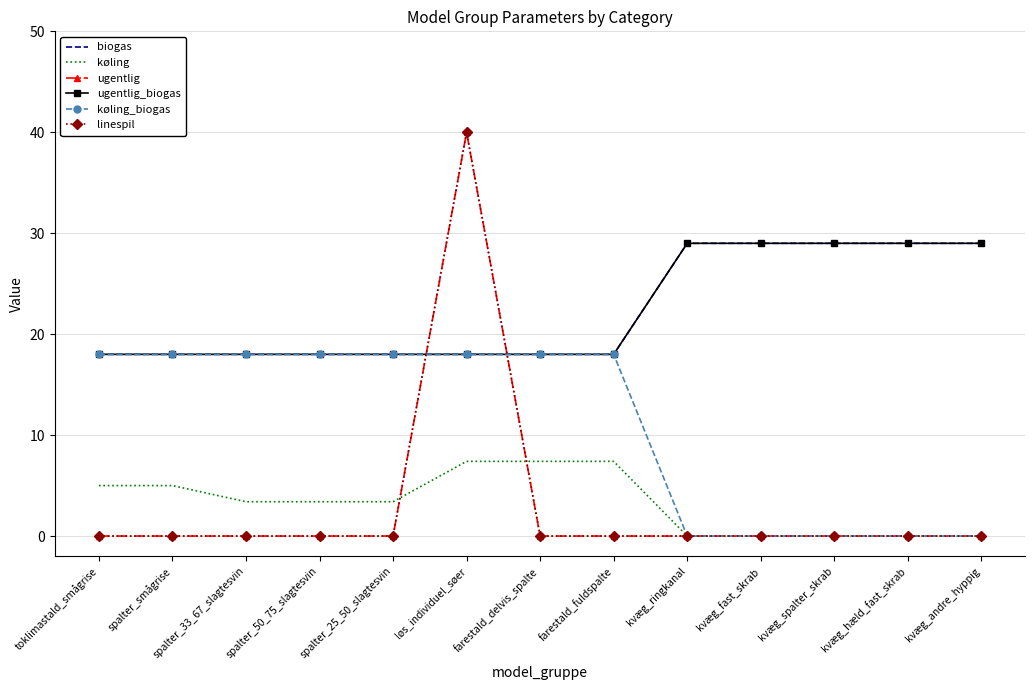

Reading left to right, transcribe all the data shown in this chart.

biogas: toklimastald_smågrise=18.0	spalter_smågrise=18.0	spalter_33_67_slagtesvin=18.0	spalter_50_75_slagtesvin=18.0	spalter_25_50_slagtesvin=18.0	løs_individuel_søer=18.0	farestald_delvis_spalte=18.0	farestald_fuldspalte=18.0	kvæg_ringkanal=29.0	kvæg_fast_skrab=29.0	kvæg_spalter_skrab=29.0	kvæg_hæld_fast_skrab=29.0	kvæg_andre_hyppig=29.0
køling: toklimastald_smågrise=5.0	spalter_smågrise=5.0	spalter_33_67_slagtesvin=3.4	spalter_50_75_slagtesvin=3.4	spalter_25_50_slagtesvin=3.4	løs_individuel_søer=7.4	farestald_delvis_spalte=7.4	farestald_fuldspalte=7.4	kvæg_ringkanal=0.0	kvæg_fast_skrab=0.0	kvæg_spalter_skrab=0.0	kvæg_hæld_fast_skrab=0.0	kvæg_andre_hyppig=0.0
ugentlig: toklimastald_smågrise=0.0	spalter_smågrise=0.0	spalter_33_67_slagtesvin=0.0	spalter_50_75_slagtesvin=0.0	spalter_25_50_slagtesvin=0.0	løs_individuel_søer=40.0	farestald_delvis_spalte=0.0	farestald_fuldspalte=0.0	kvæg_ringkanal=0.0	kvæg_fast_skrab=0.0	kvæg_spalter_skrab=0.0	kvæg_hæld_fast_skrab=0.0	kvæg_andre_hyppig=0.0
ugentlig_biogas: toklimastald_smågrise=18.0	spalter_smågrise=18.0	spalter_33_67_slagtesvin=18.0	spalter_50_75_slagtesvin=18.0	spalter_25_50_slagtesvin=18.0	løs_individuel_søer=18.0	farestald_delvis_spalte=18.0	farestald_fuldspalte=18.0	kvæg_ringkanal=29.0	kvæg_fast_skrab=29.0	kvæg_spalter_skrab=29.0	kvæg_hæld_fast_skrab=29.0	kvæg_andre_hyppig=29.0
køling_biogas: toklimastald_smågrise=18.0	spalter_smågrise=18.0	spalter_33_67_slagtesvin=18.0	spalter_50_75_slagtesvin=18.0	spalter_25_50_slagtesvin=18.0	løs_individuel_søer=18.0	farestald_delvis_spalte=18.0	farestald_fuldspalte=18.0	kvæg_ringkanal=0.0	kvæg_fast_skrab=0.0	kvæg_spalter_skrab=0.0	kvæg_hæld_fast_skrab=0.0	kvæg_andre_hyppig=0.0
linespil: toklimastald_smågrise=0.0	spalter_smågrise=0.0	spalter_33_67_slagtesvin=0.0	spalter_50_75_slagtesvin=0.0	spalter_25_50_slagtesvin=0.0	løs_individuel_søer=40.0	farestald_delvis_spalte=0.0	farestald_fuldspalte=0.0	kvæg_ringkanal=0.0	kvæg_fast_skrab=0.0	kvæg_spalter_skrab=0.0	kvæg_hæld_fast_skrab=0.0	kvæg_andre_hyppig=0.0